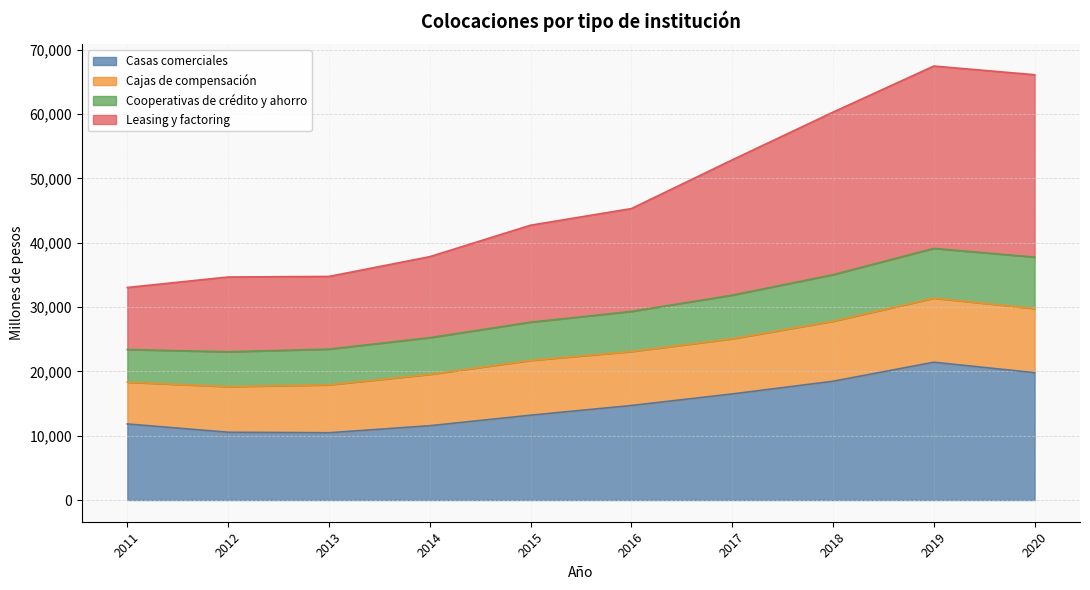

At how many categories does at least one series exceed 56901?

3